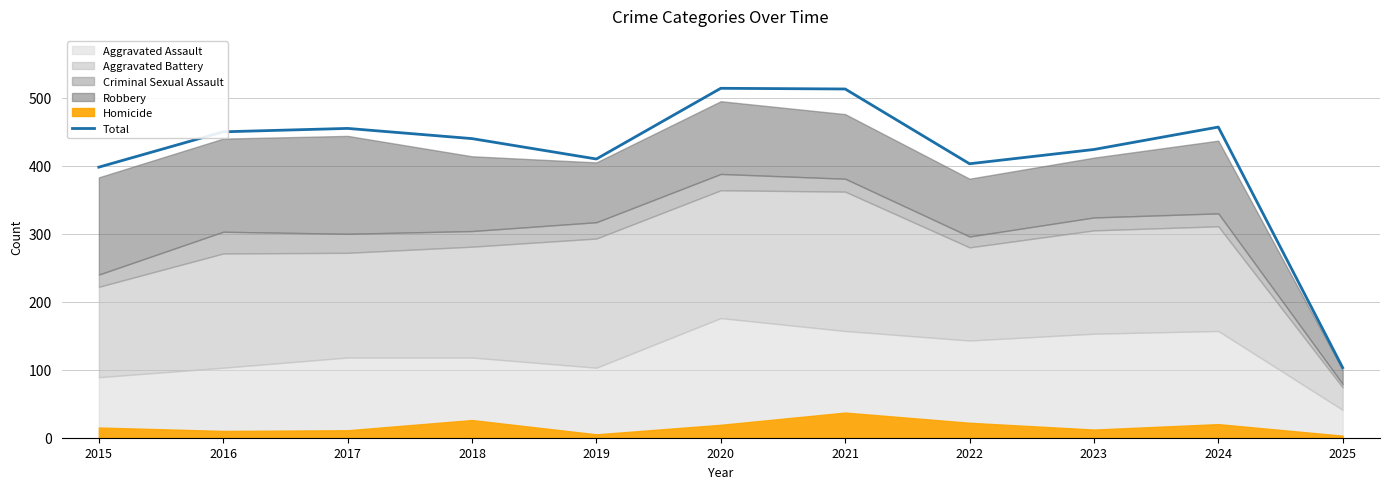

List the labels in order of value, largest first.

2020, 2021, 2024, 2017, 2016, 2018, 2023, 2019, 2022, 2015, 2025